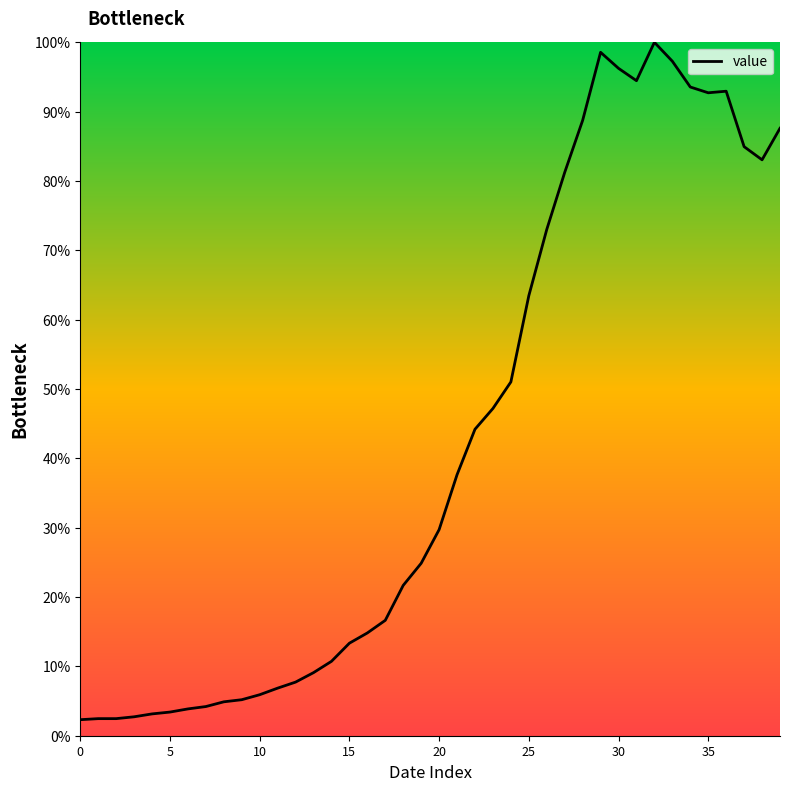

What is the difference between the maximum and minimum values?

97.7